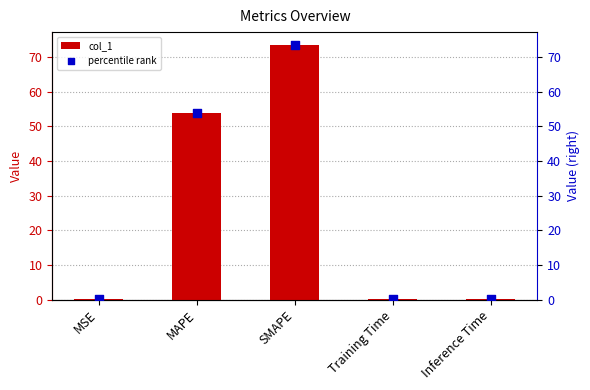

Is the value of percentile rank at Training Time greater than the value of col_1 at MSE?

Yes